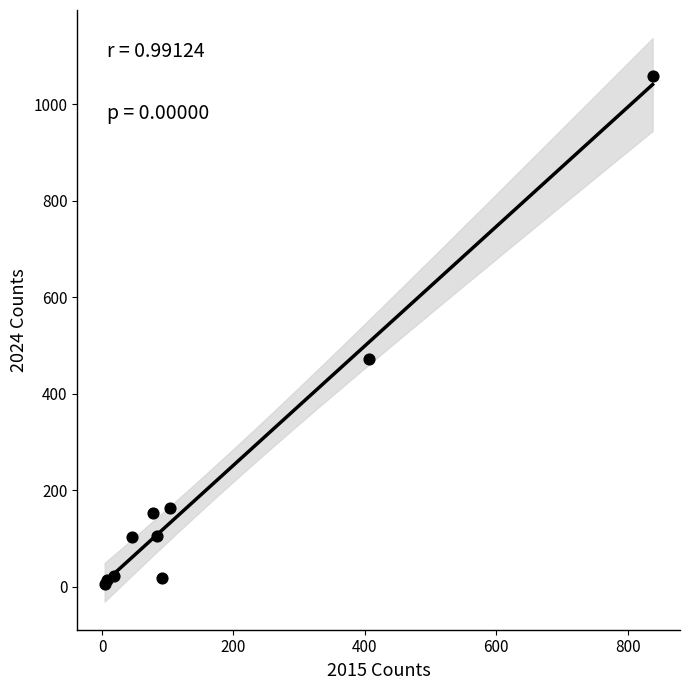

What Y value in the scatter plot is closest to 532?

472